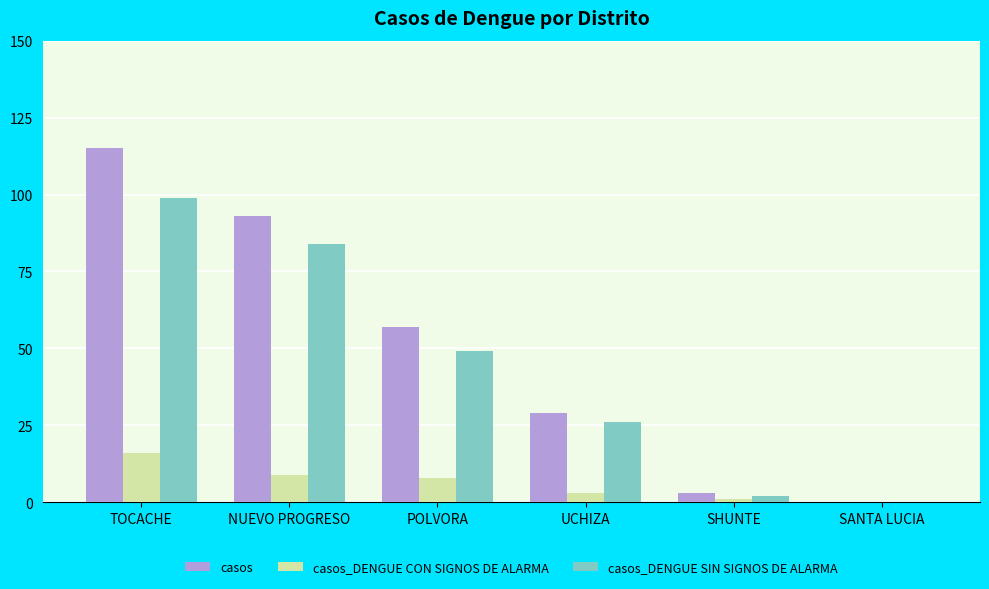

What is the maximum value for casos_DENGUE CON SIGNOS DE ALARMA?

16